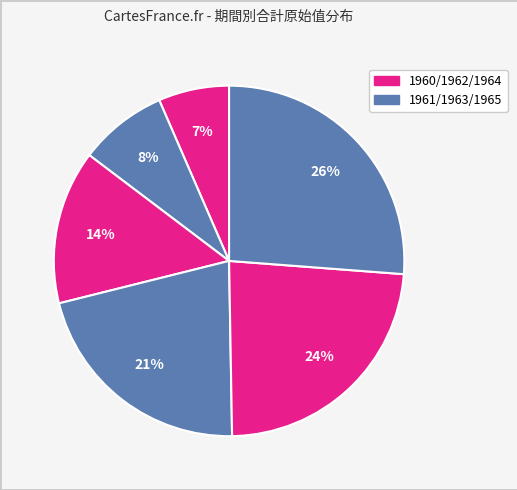

Count the number of slices in the pie.

6